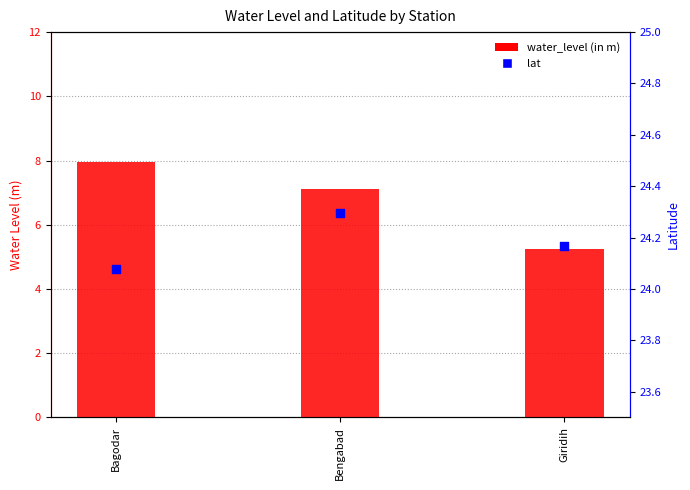

Is the value of water_level (in m) at Giridih greater than the value of lat at Bagodar?

No